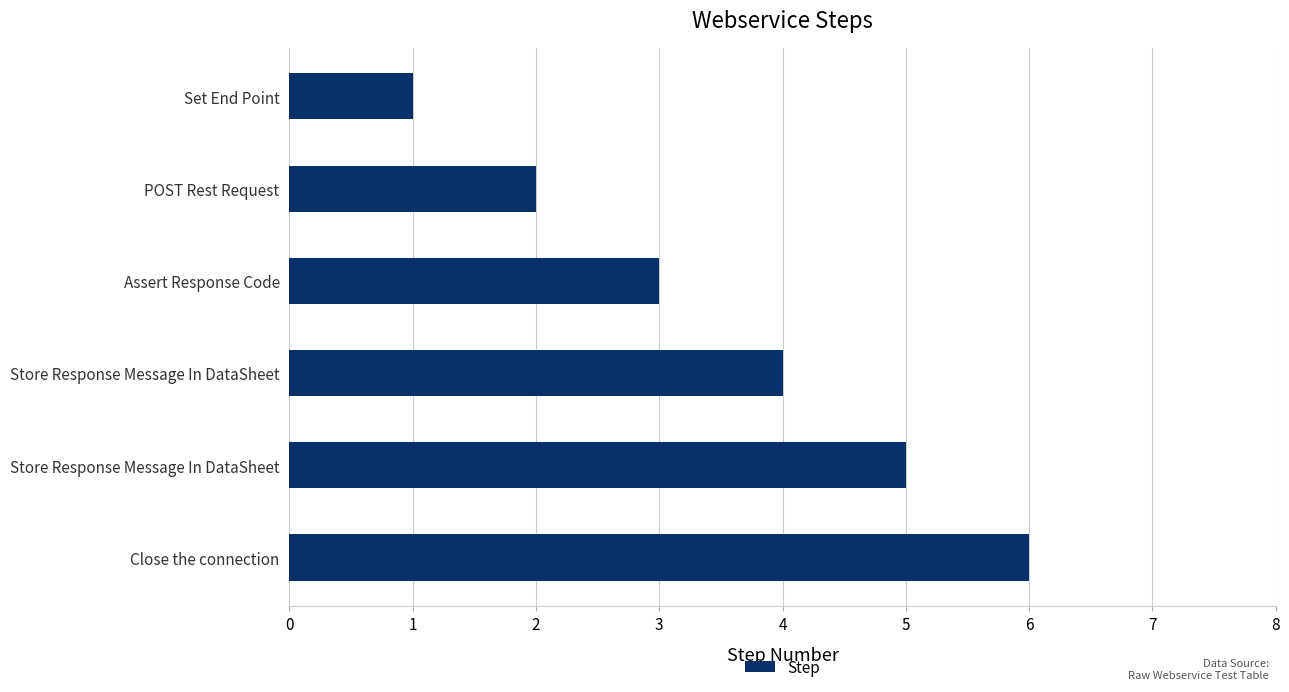

How many distinct data groups are displayed?

1